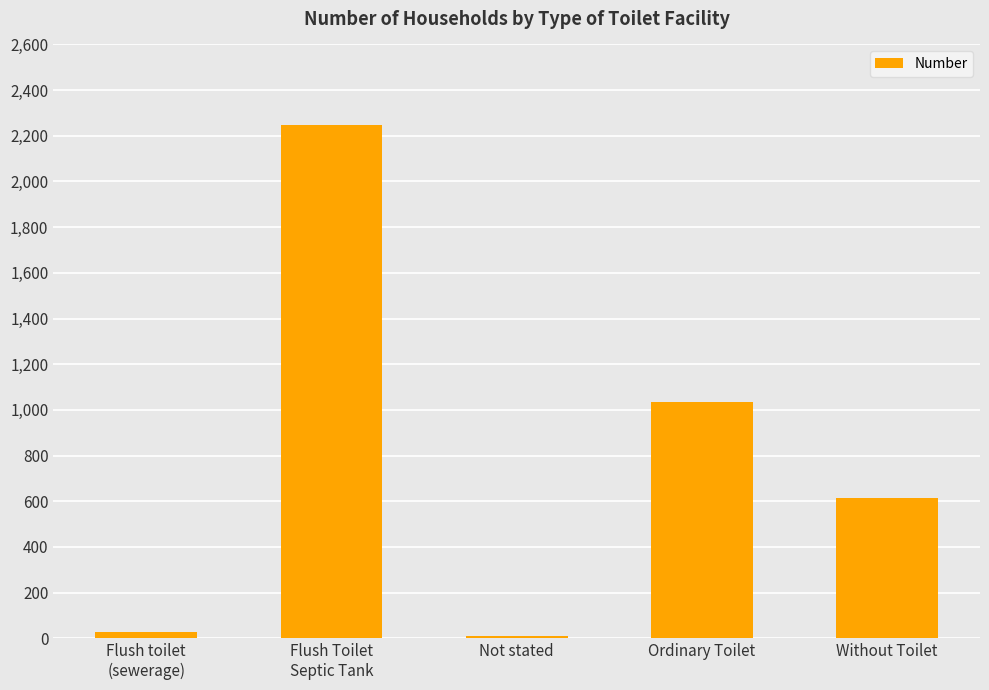

Reading right to left, extract all data points from this chart.

615	1036	10	2248	29